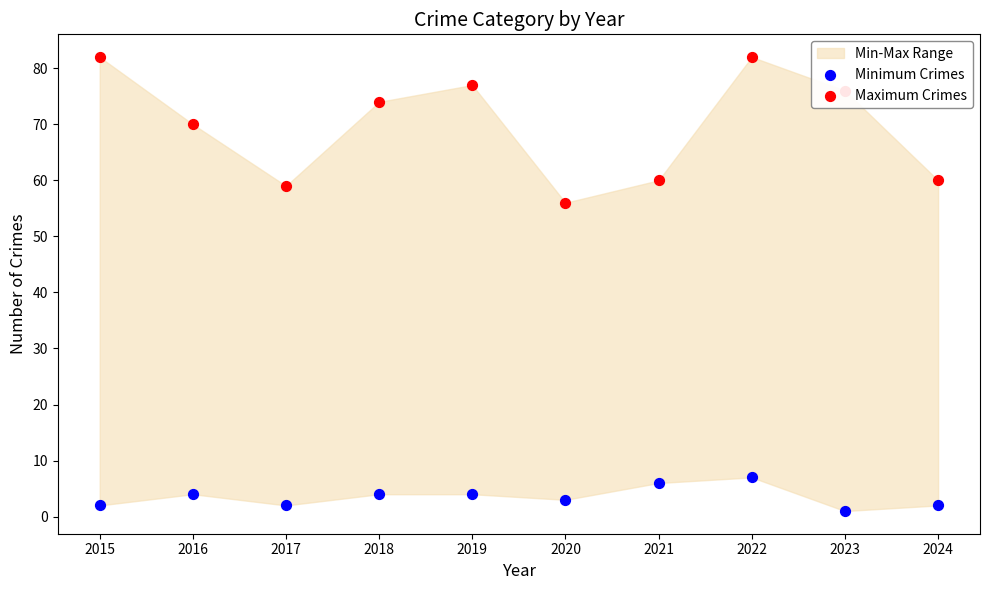

Which series contains the highest Y value?

Maximum Crimes